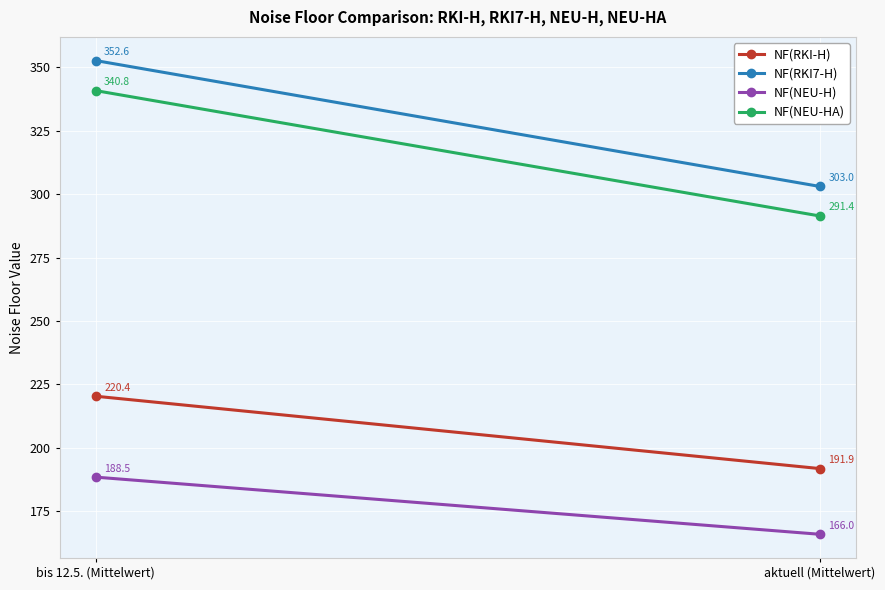

How many lines are shown in the chart?

4